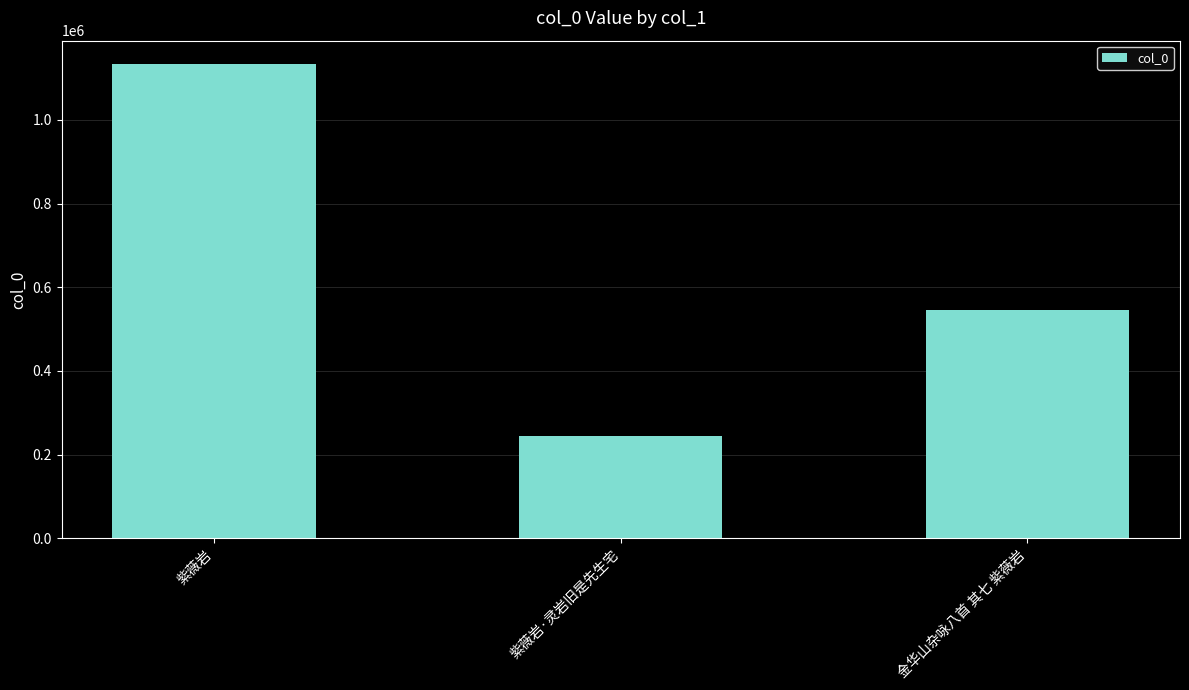

Does the chart contain stacked bars?

No